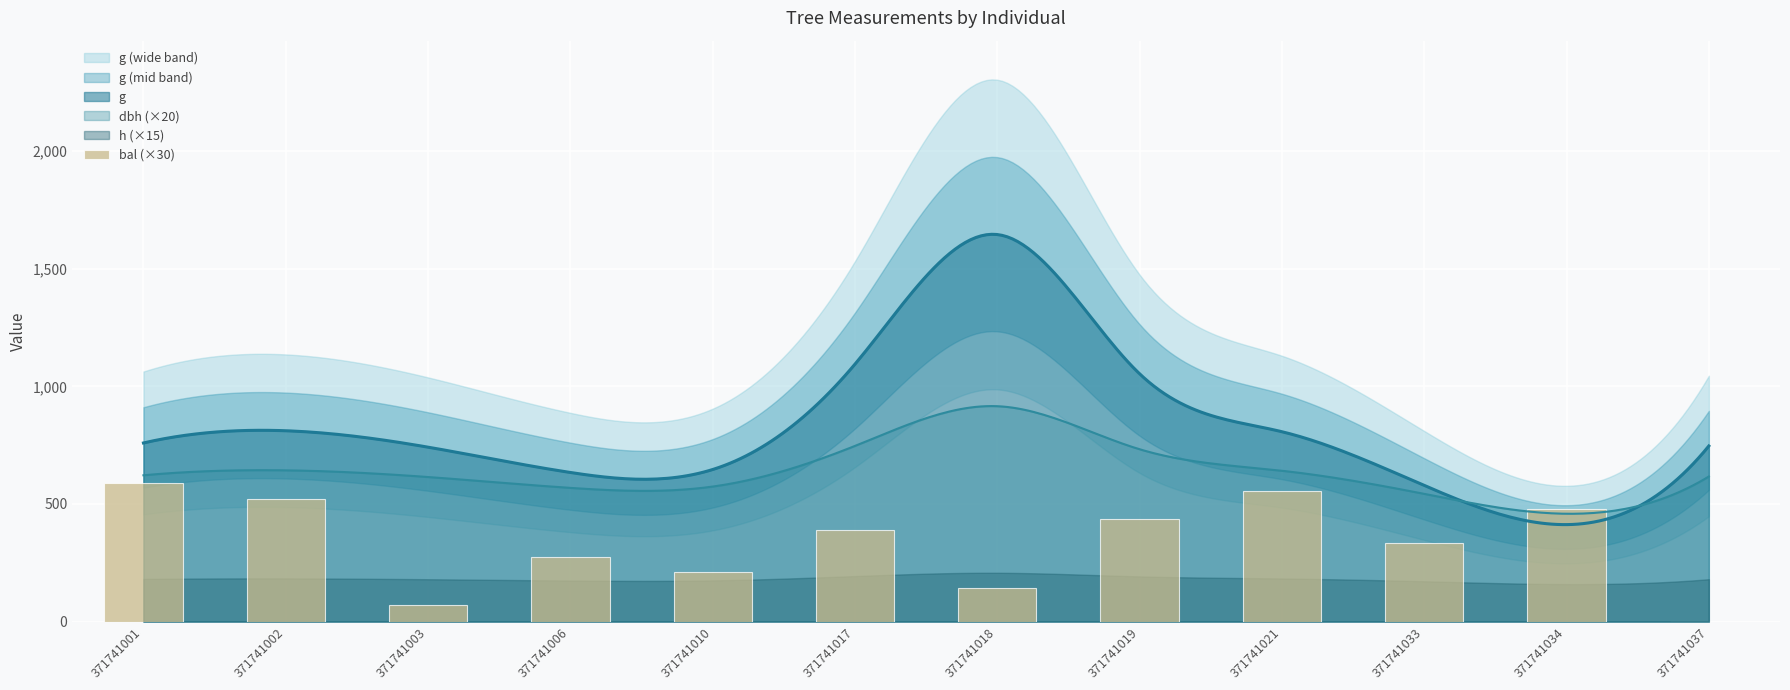

Reading left to right, transcribe all the data shown in this chart.

371741001=588.6	371741002=519.9	371741003=71.4	371741006=273.6	371741010=211.8	371741017=389.4	371741018=142.2	371741019=435.9	371741021=554.4	371741033=334.2	371741034=480.6	371741037=0.0